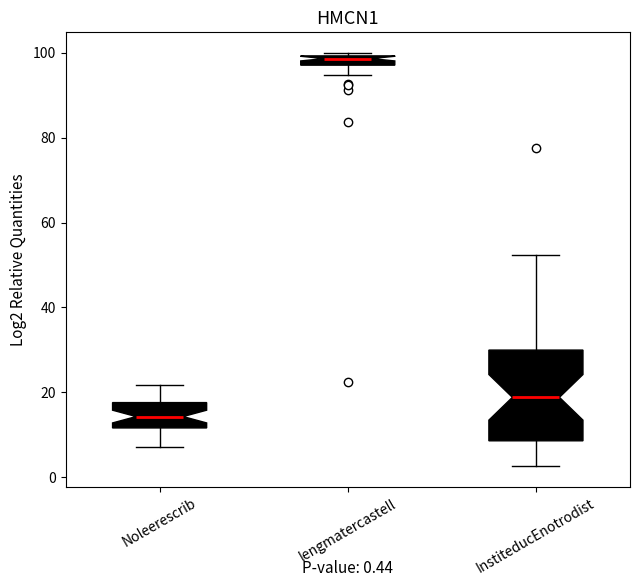

Comparing the boxes themselves (not the whiskers), which one is the tallest?

InstiteducEnotrodist